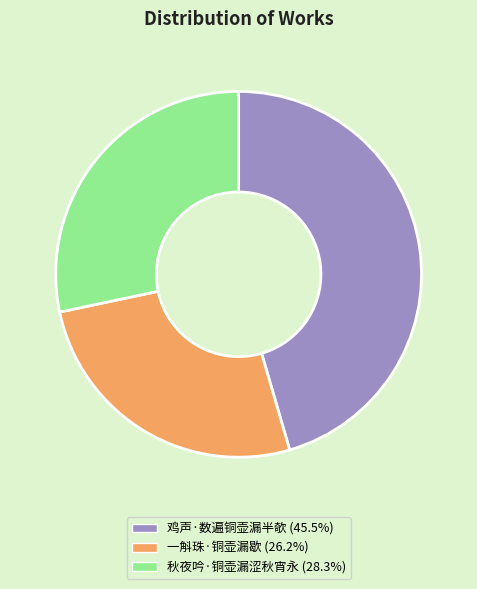

Which category has the smallest portion of the pie?

一斛珠·铜壶漏歇